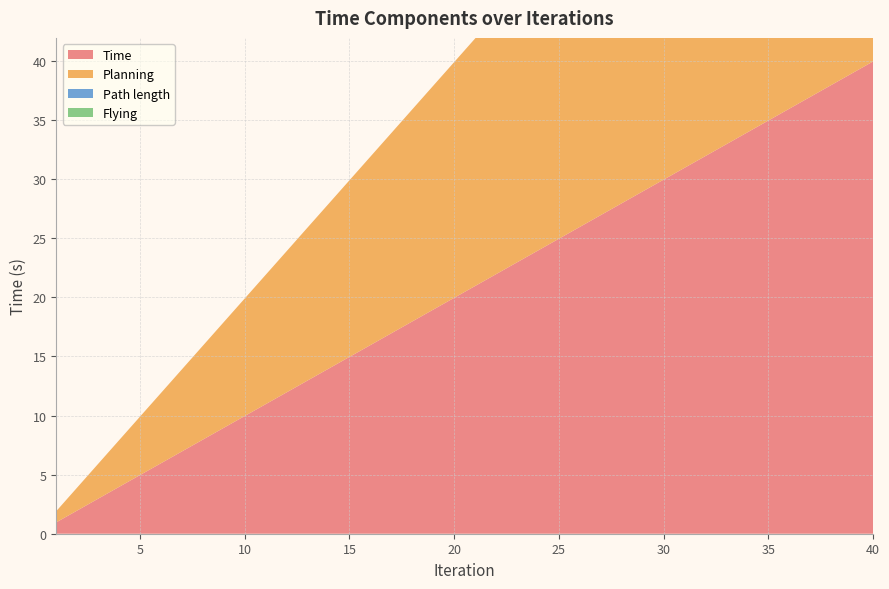

At which label is Planning closest to 20?

20